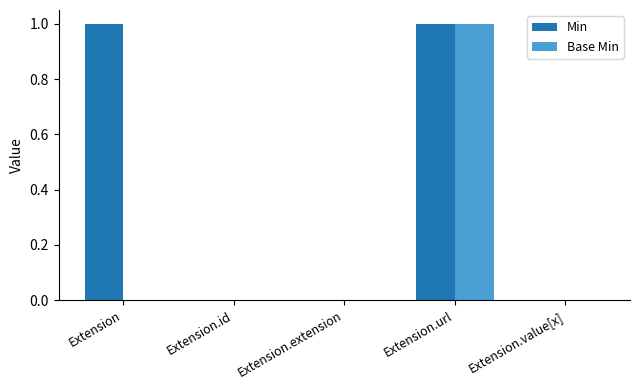

Are the bars horizontal?

No